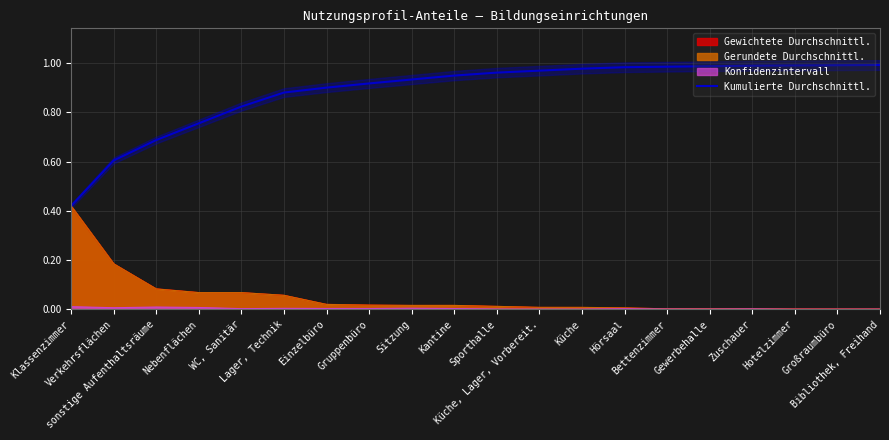

True or false: there are more than 0 points higher than both neighbors.

False